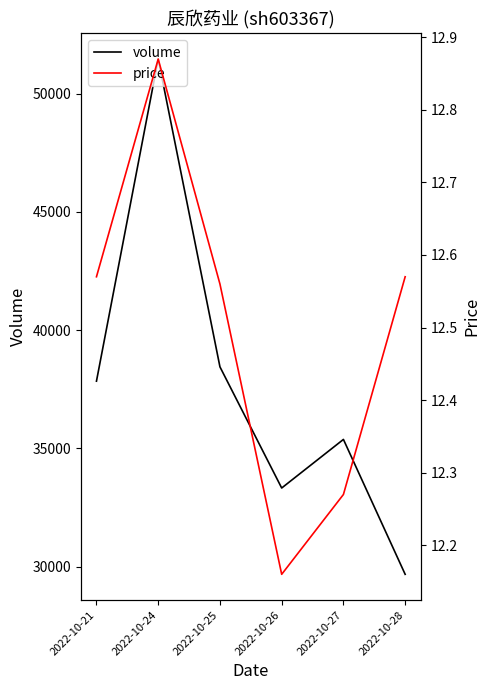

How many data points does each series have?

6